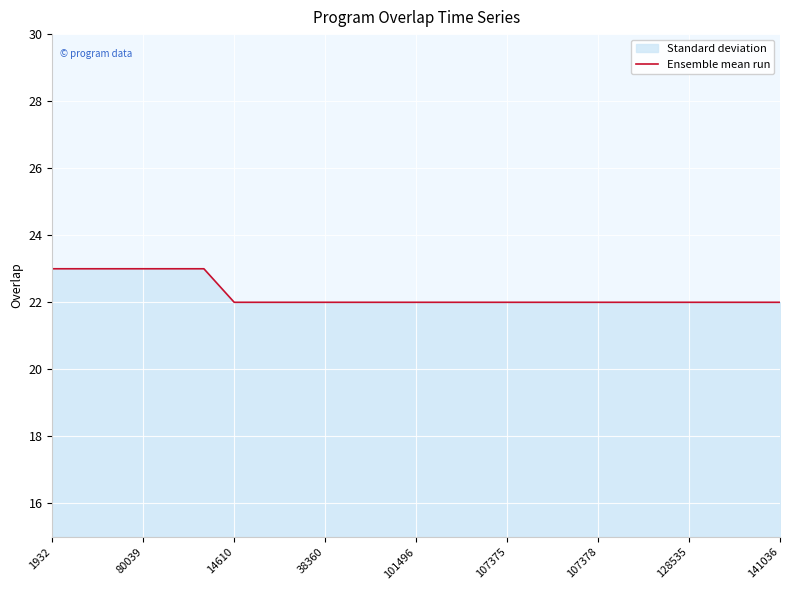

What is the difference between the maximum and minimum values?

1